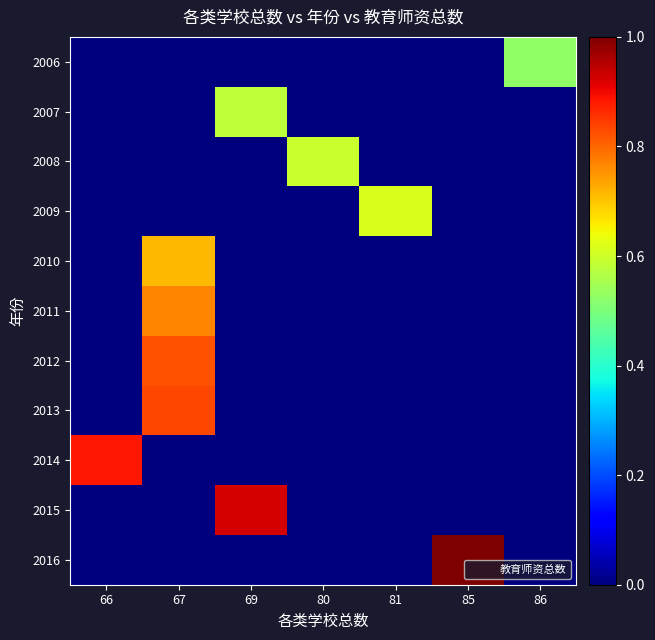

Reading left to right, list all the values displayed in this chart.

row_0: 66=0.0	67=0.0	69=0.0	80=0.0	81=0.0	85=0.0	86=0.5
row_1: 66=0.0	67=0.0	69=0.6	80=0.0	81=0.0	85=0.0	86=0.0
row_2: 66=0.0	67=0.0	69=0.0	80=0.6	81=0.0	85=0.0	86=0.0
row_3: 66=0.0	67=0.0	69=0.0	80=0.0	81=0.6	85=0.0	86=0.0
row_4: 66=0.0	67=0.7	69=0.0	80=0.0	81=0.0	85=0.0	86=0.0
row_5: 66=0.0	67=0.8	69=0.0	80=0.0	81=0.0	85=0.0	86=0.0
row_6: 66=0.0	67=0.8	69=0.0	80=0.0	81=0.0	85=0.0	86=0.0
row_7: 66=0.0	67=0.8	69=0.0	80=0.0	81=0.0	85=0.0	86=0.0
row_8: 66=0.9	67=0.0	69=0.0	80=0.0	81=0.0	85=0.0	86=0.0
row_9: 66=0.0	67=0.0	69=0.9	80=0.0	81=0.0	85=0.0	86=0.0
row_10: 66=0.0	67=0.0	69=0.0	80=0.0	81=0.0	85=1.0	86=0.0